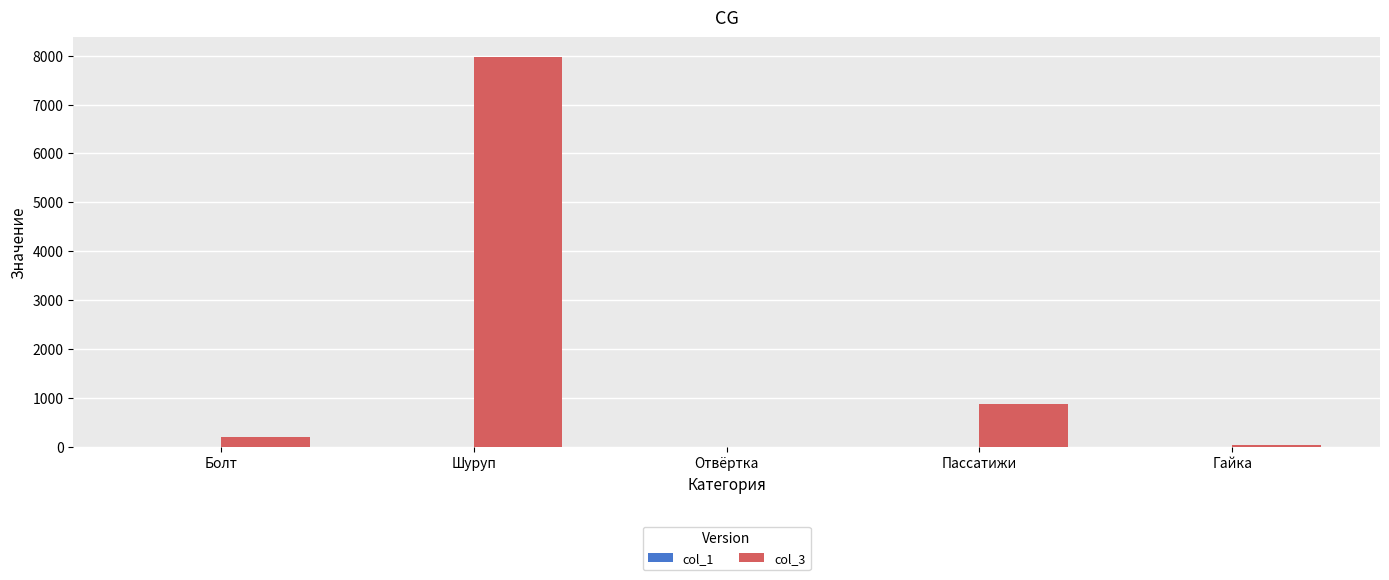

The value of col_3 at Болт is 210. True or false?

True